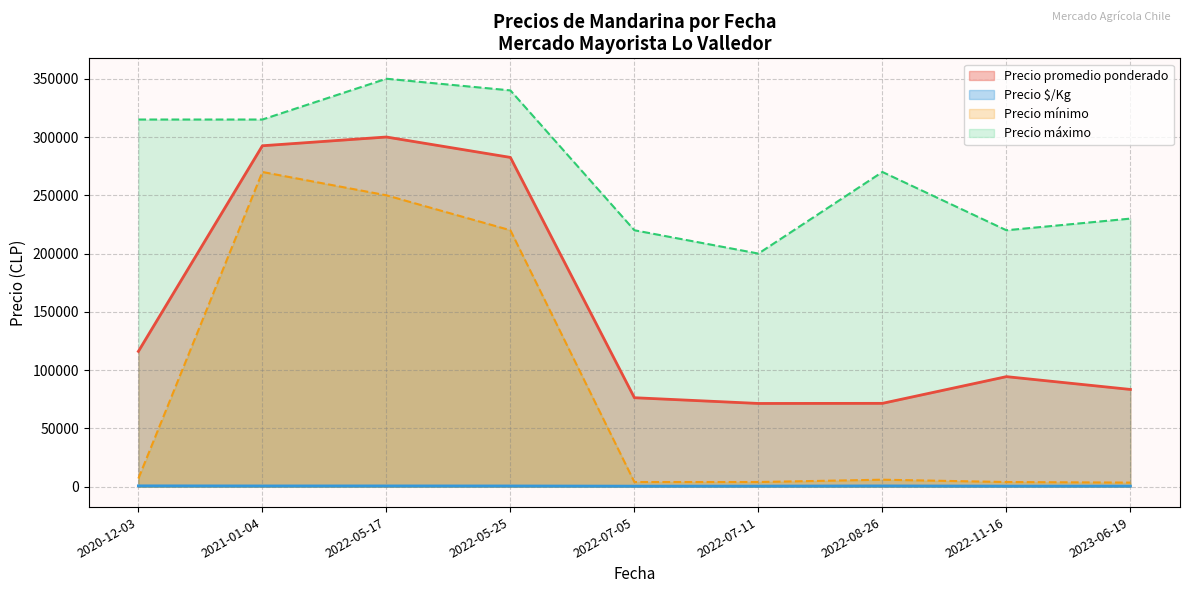

What is the greatest value displayed?

350000.0